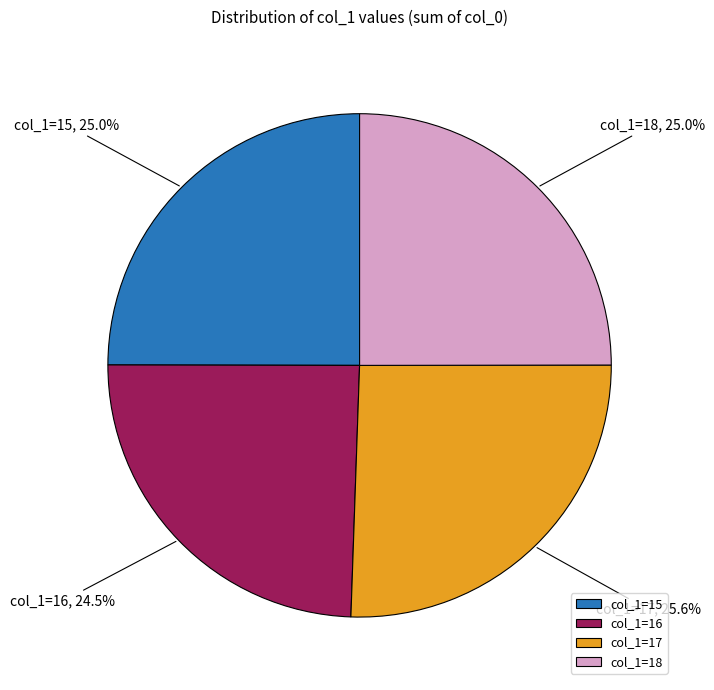

Combined, do col_1=17 and col_1=16 account for over 50%?

Yes